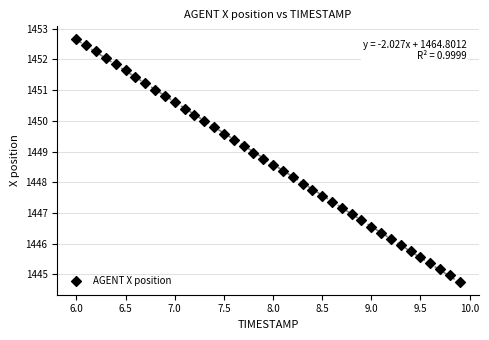

What is the range of Y values (max minus min)?

7.9